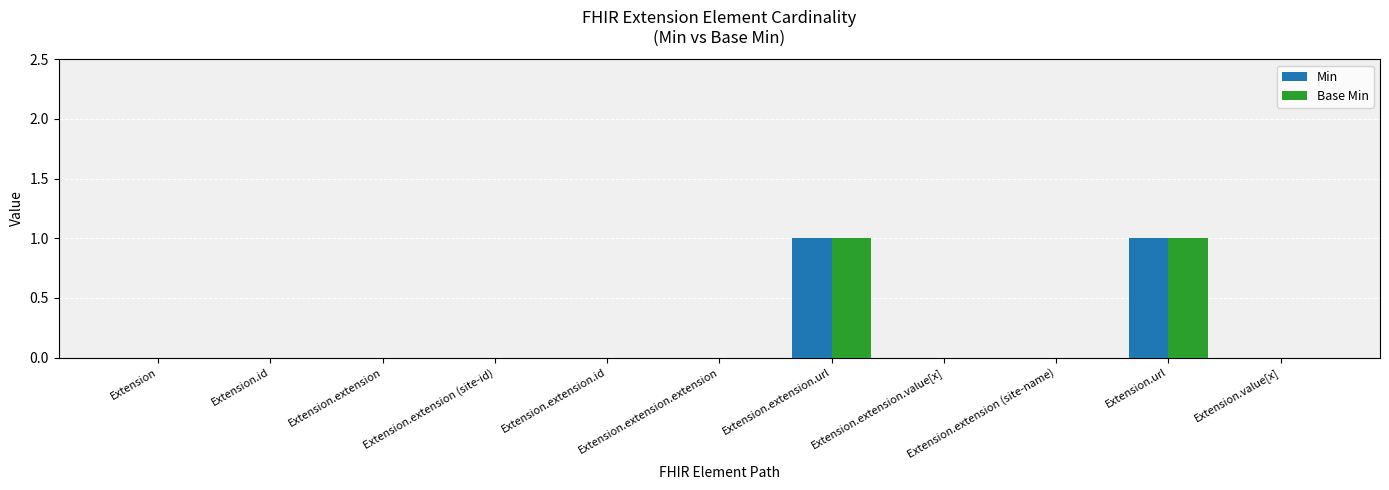

Is the value of Min at Extension.url greater than the value of Base Min at Extension.extension.value[x]?

Yes